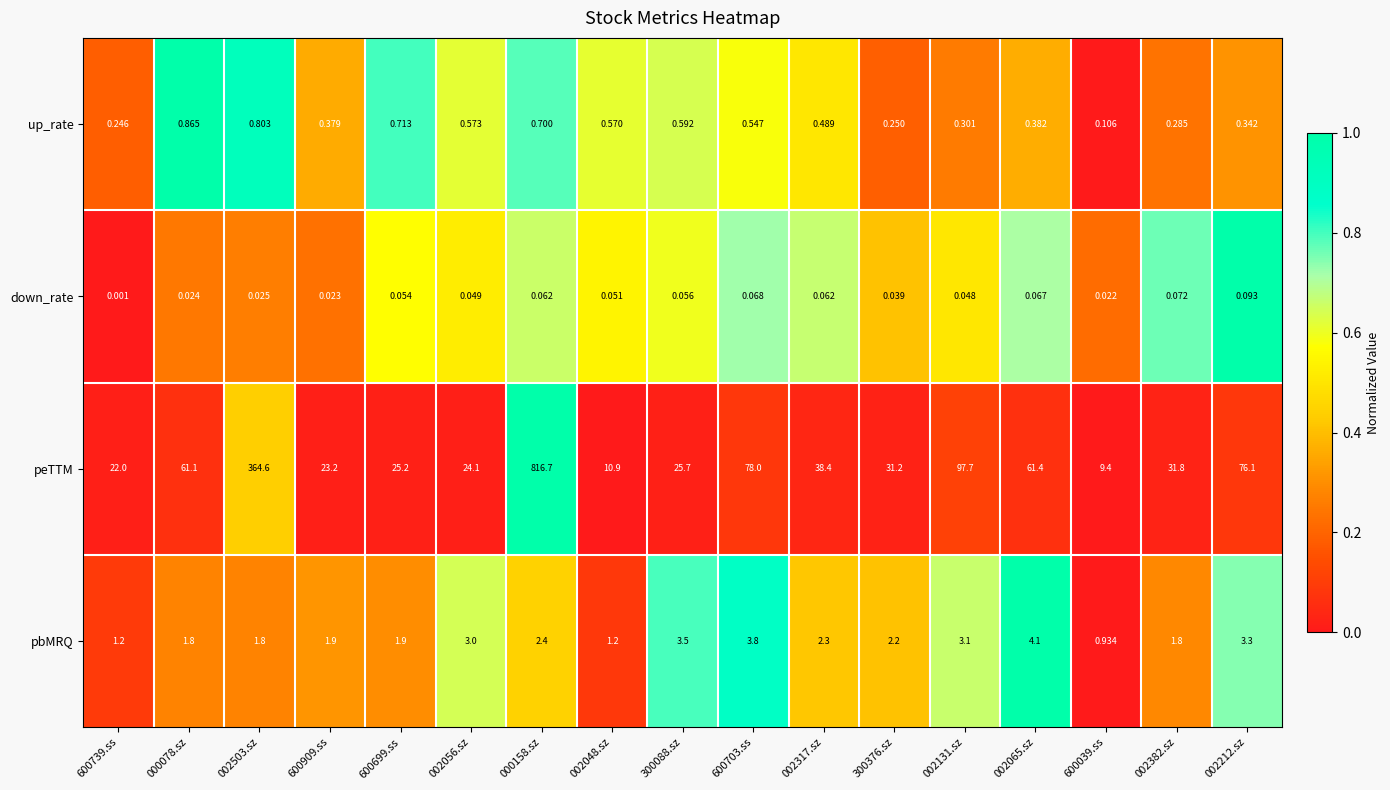

Which series changed the most between 002317.sz and 002212.sz?

peTTM